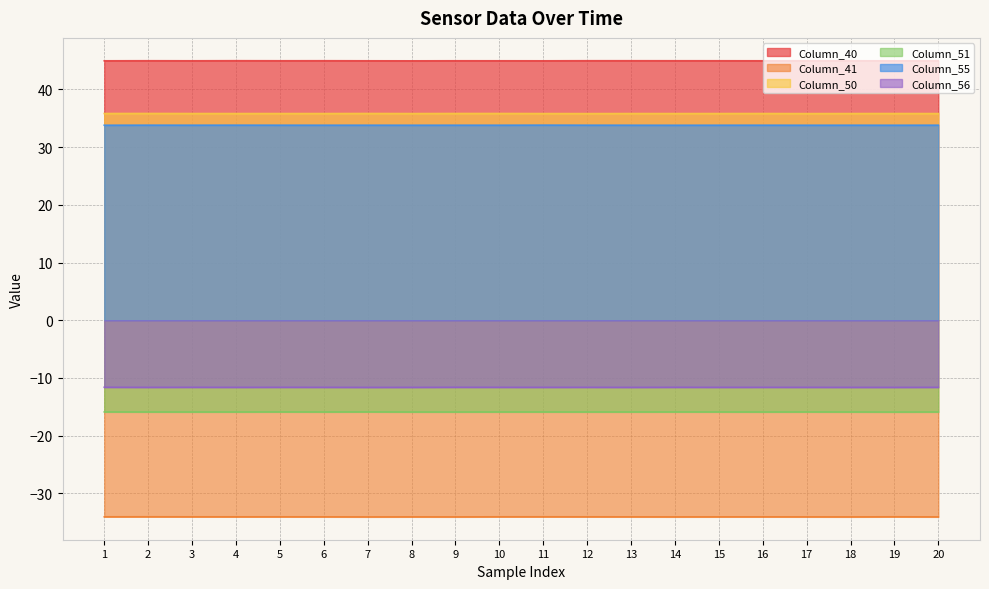

What is the spread (max minus min) of values at 4?

79.0